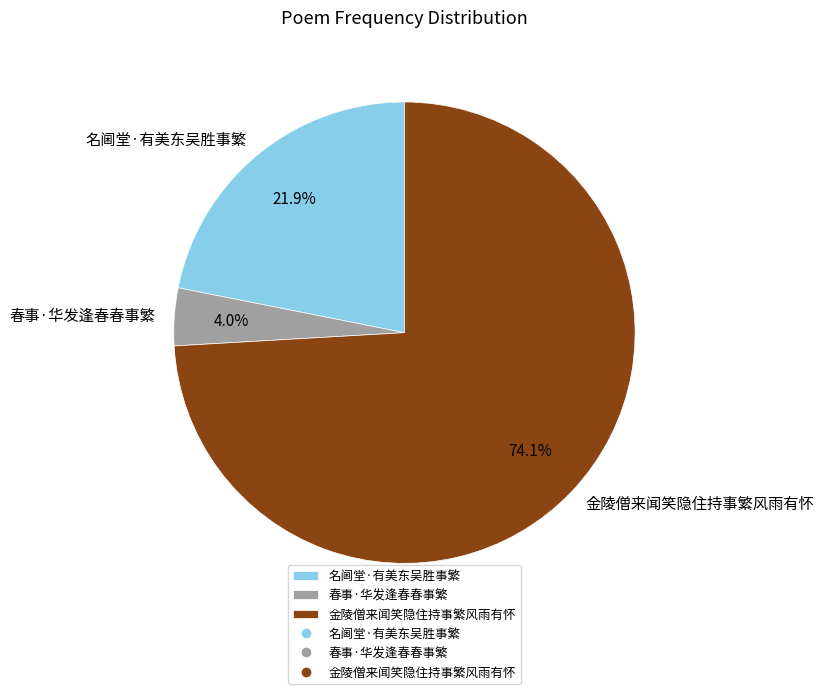

Is the sum of 名阃堂·有美东吴胜事繁 and 春事·华发逢春春事繁 greater than half?

No